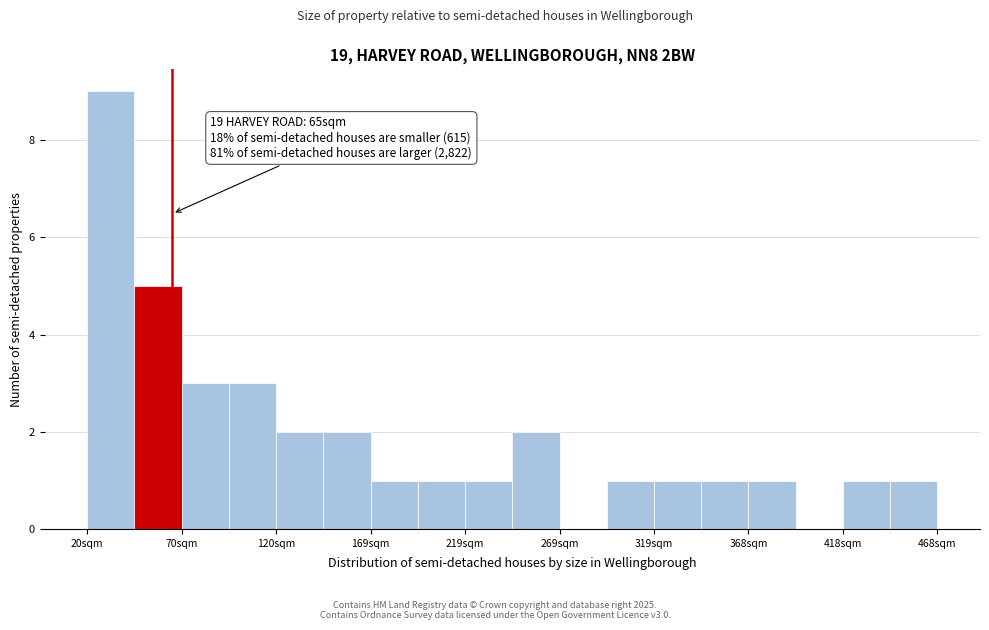

Which range on the x-axis has the tallest bar?

20 to 45